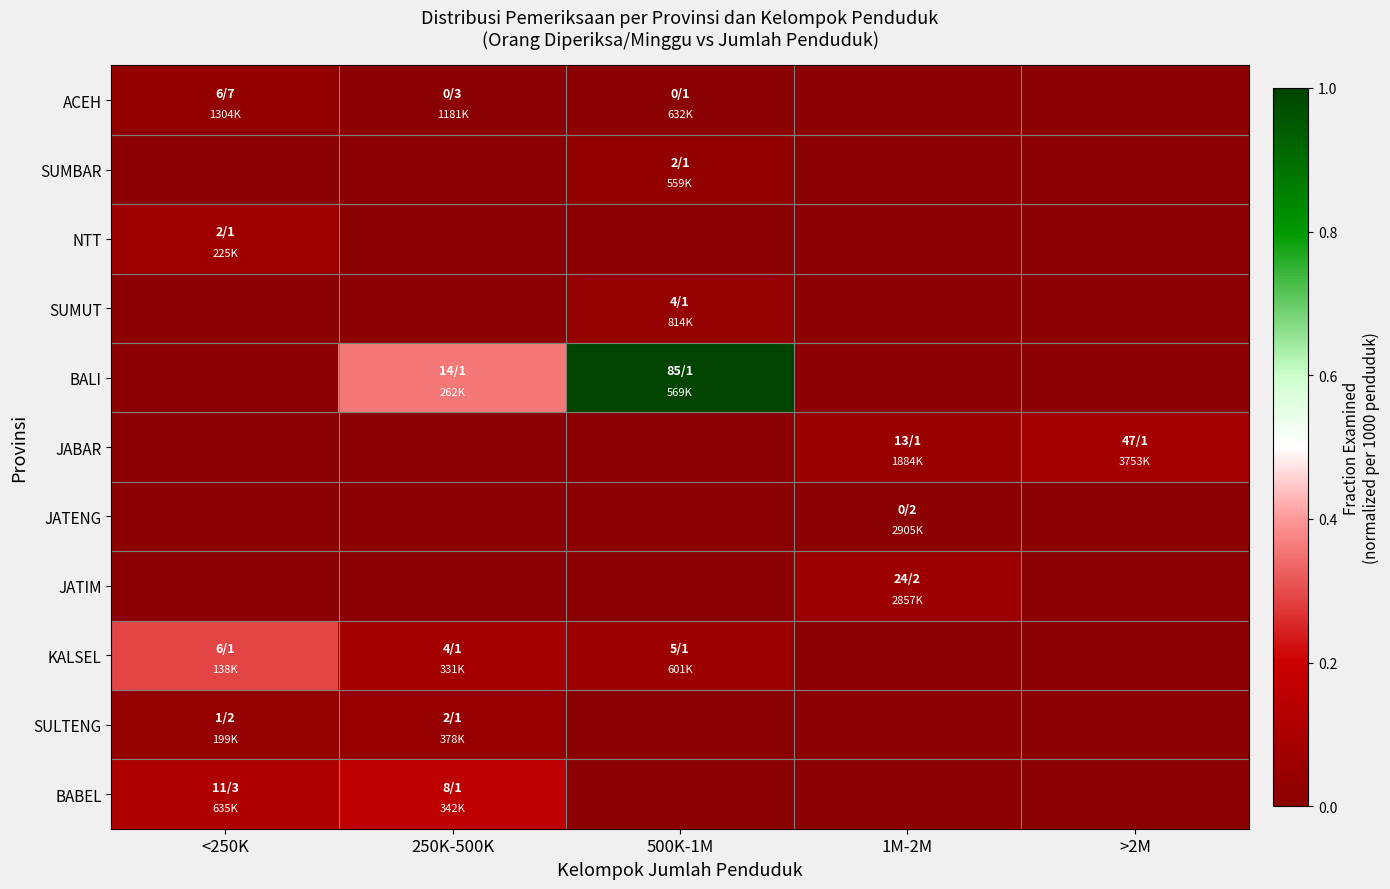

Rank the series by their maximum value, from lowest to highest.

JATENG, SUMBAR, ACEH, SUMUT, SULTENG, JATIM, NTT, JABAR, BABEL, KALSEL, BALI